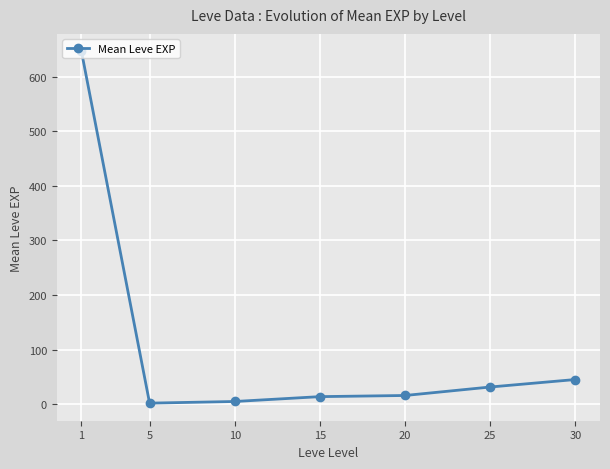

How many lines are shown in the chart?

1